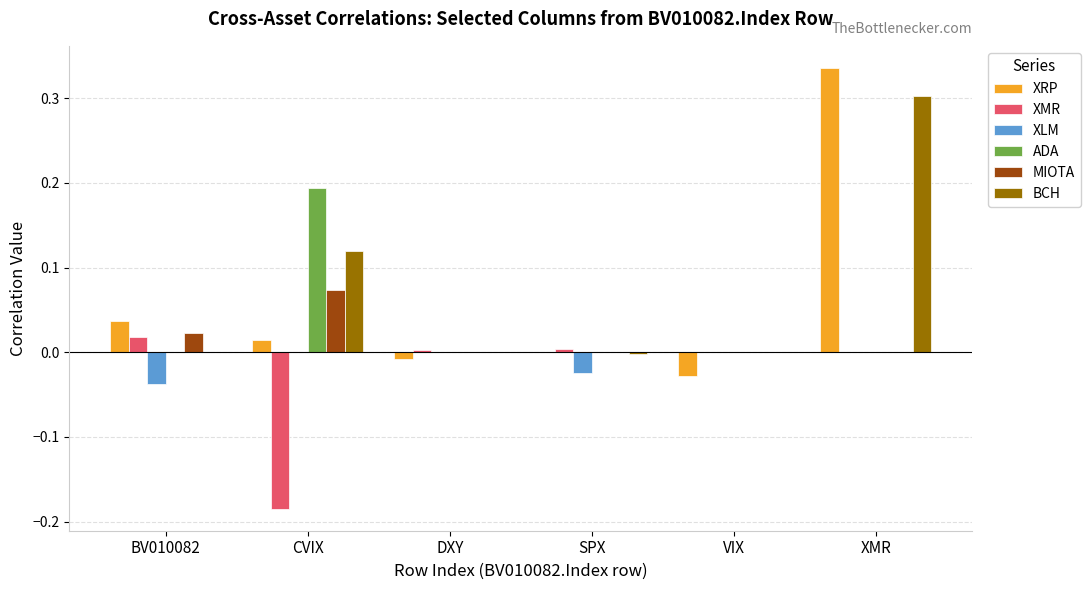

Is the value of XMR at XMR greater than the value of MIOTA at CVIX?

No